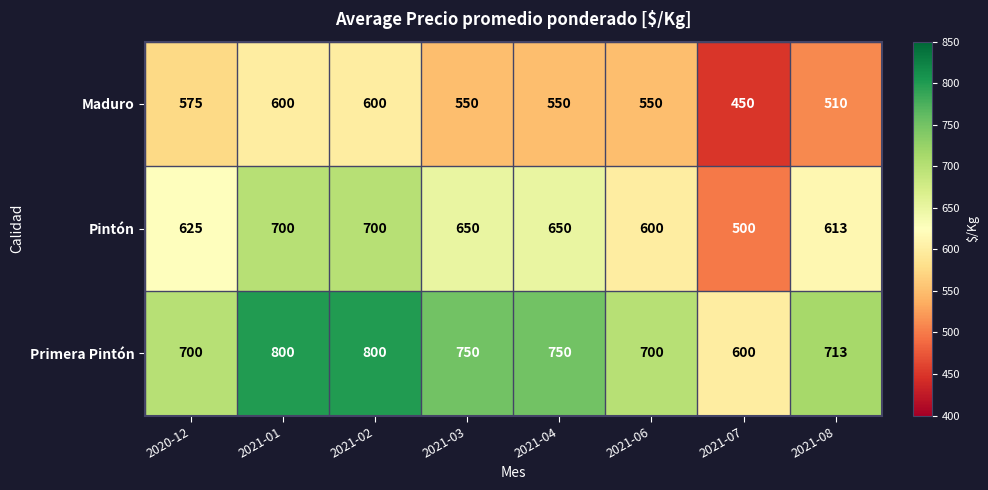

Count the Maduro values in the range 550 to 600.

6